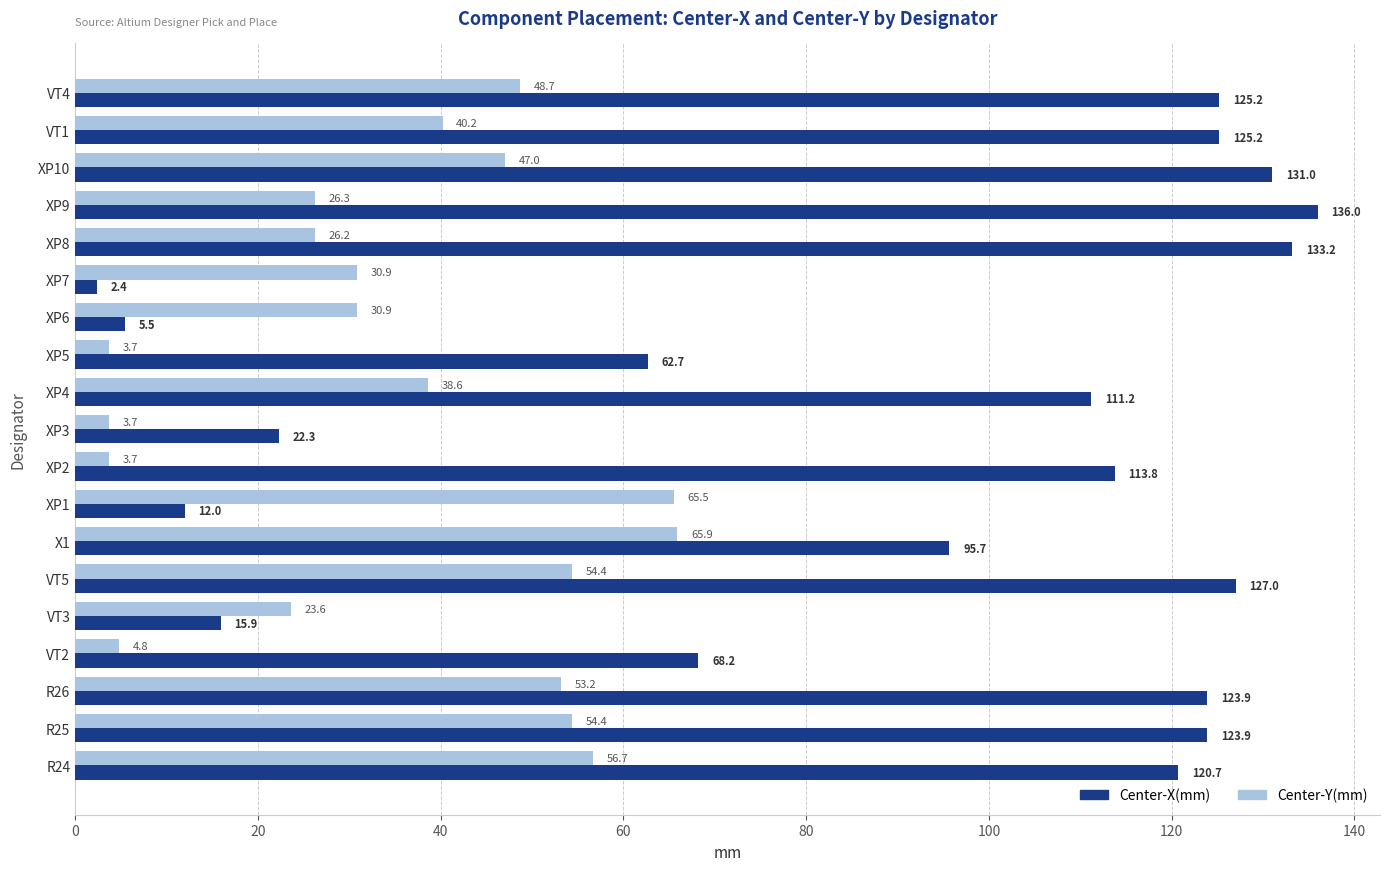

At which category is the sum across all series the highest?

VT5